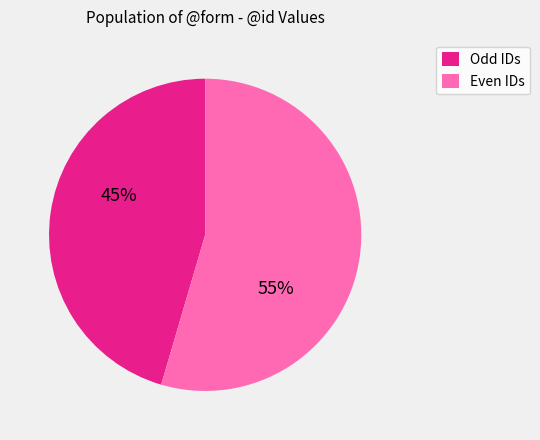

The Even IDs slice represents 43% of the pie. True or false?

False